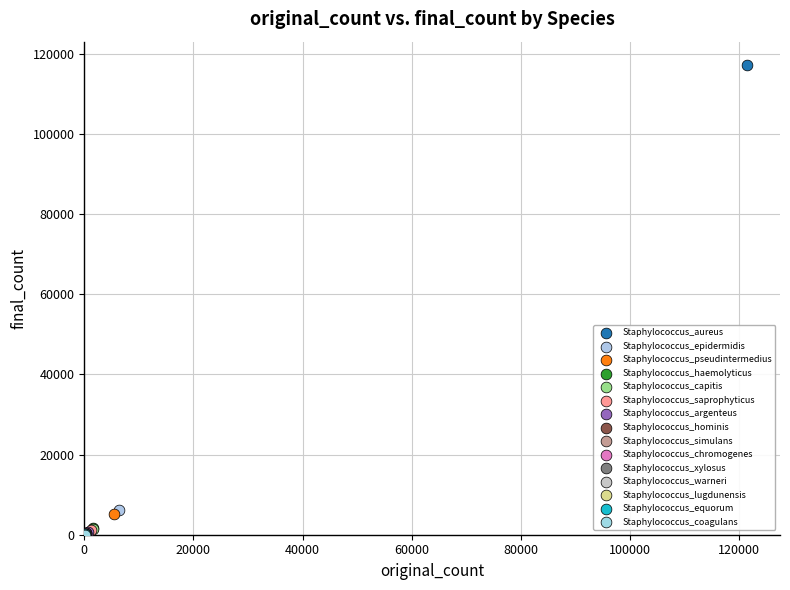

What are all the series names shown in the legend?

Staphylococcus_aureus, Staphylococcus_epidermidis, Staphylococcus_pseudintermedius, Staphylococcus_haemolyticus, Staphylococcus_capitis, Staphylococcus_saprophyticus, Staphylococcus_argenteus, Staphylococcus_hominis, Staphylococcus_simulans, Staphylococcus_chromogenes, Staphylococcus_xylosus, Staphylococcus_warneri, Staphylococcus_lugdunensis, Staphylococcus_equorum, Staphylococcus_coagulans